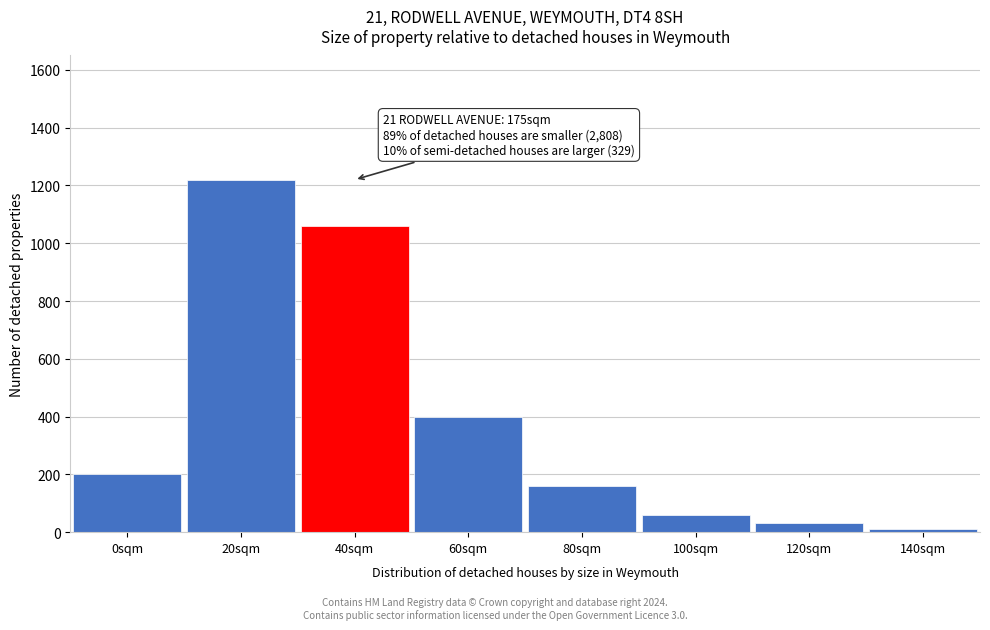

Reading left to right, list all the values displayed in this chart.

0sqm=200	20sqm=1220	40sqm=1060	60sqm=400	80sqm=160	100sqm=60	120sqm=30	140sqm=10